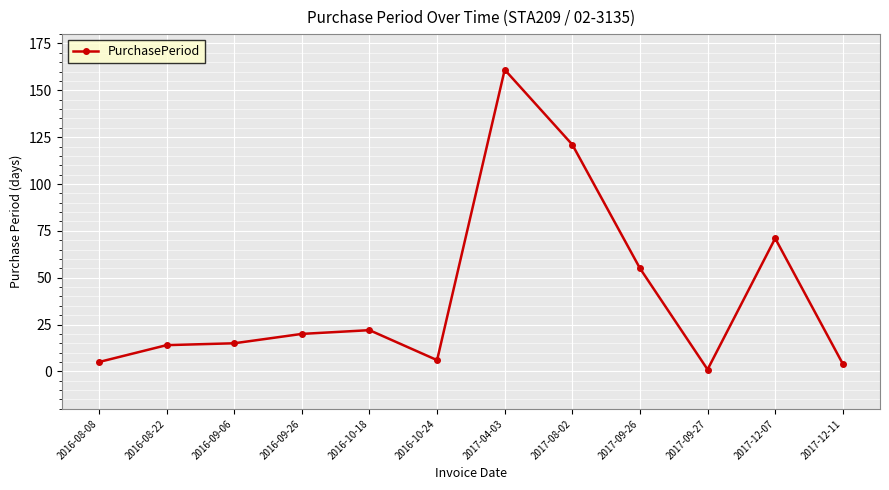

True or false: the data shows 161 at 2017-04-03.

True